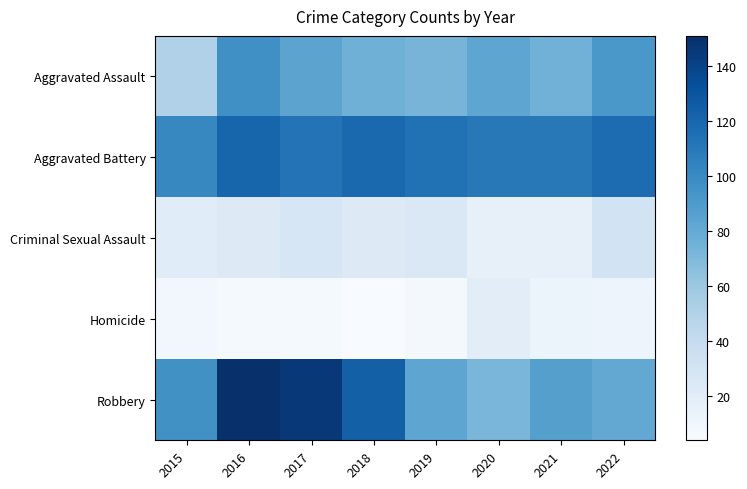

At which category is the sum across all series the highest?

2016